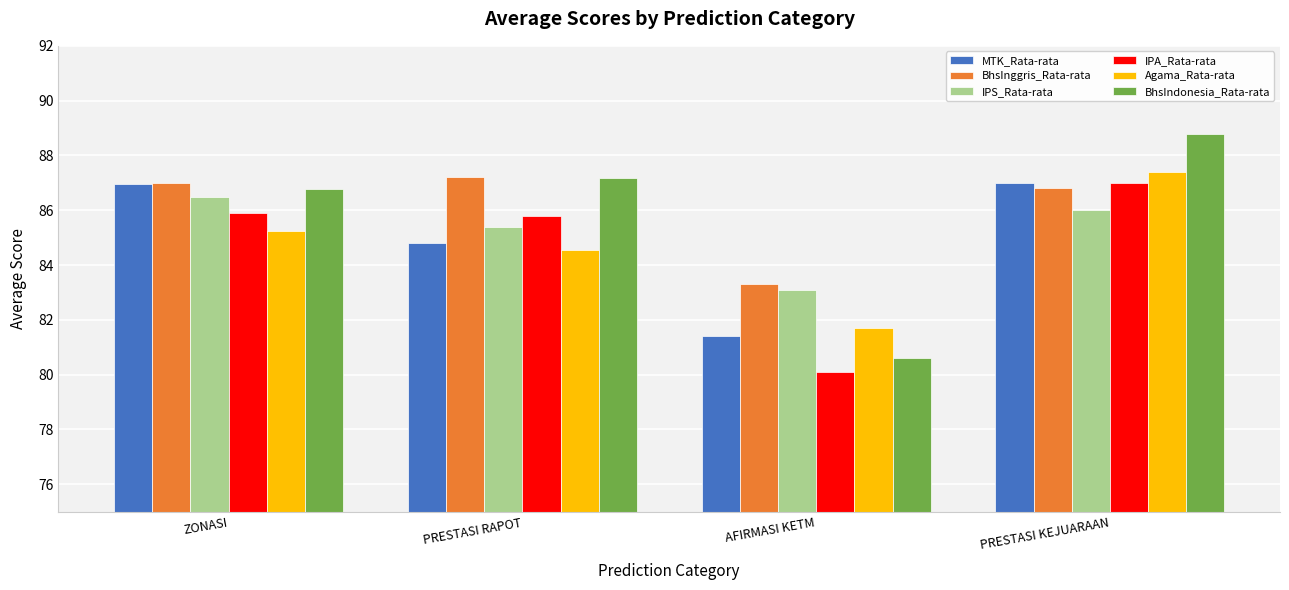

What is the sum of the BhsInggris_Rata-rata values at PRESTASI RAPOT and PRESTASI KEJUARAAN?

174.0